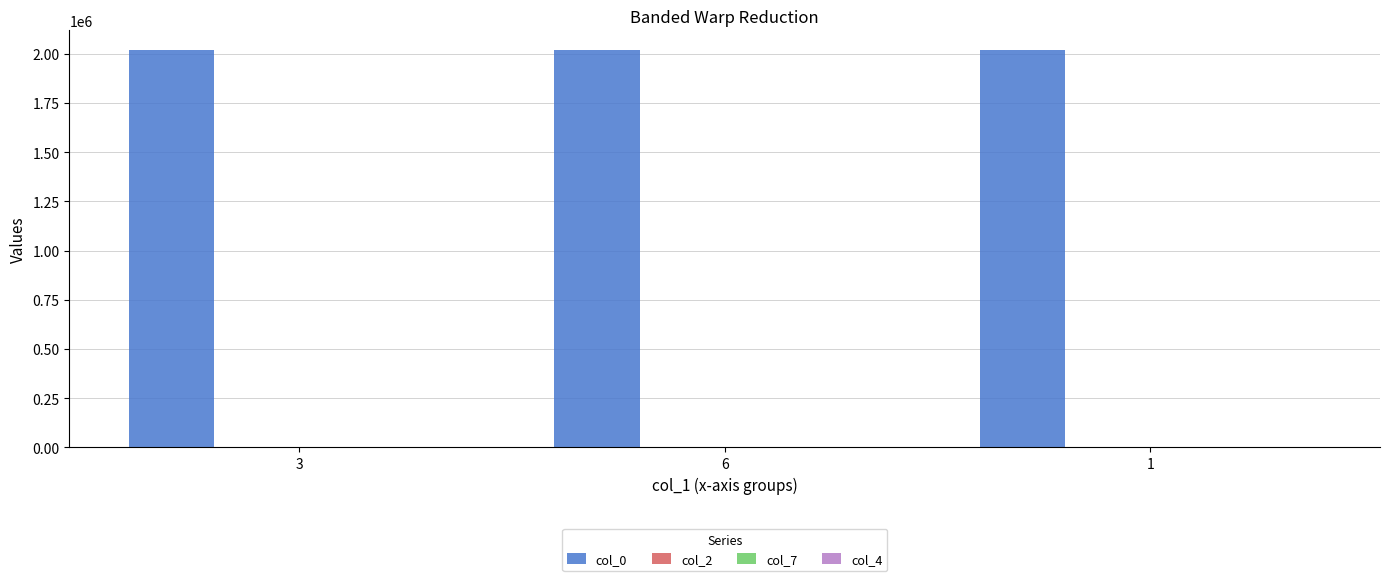

What is the sum of all col_0 values?

6054333